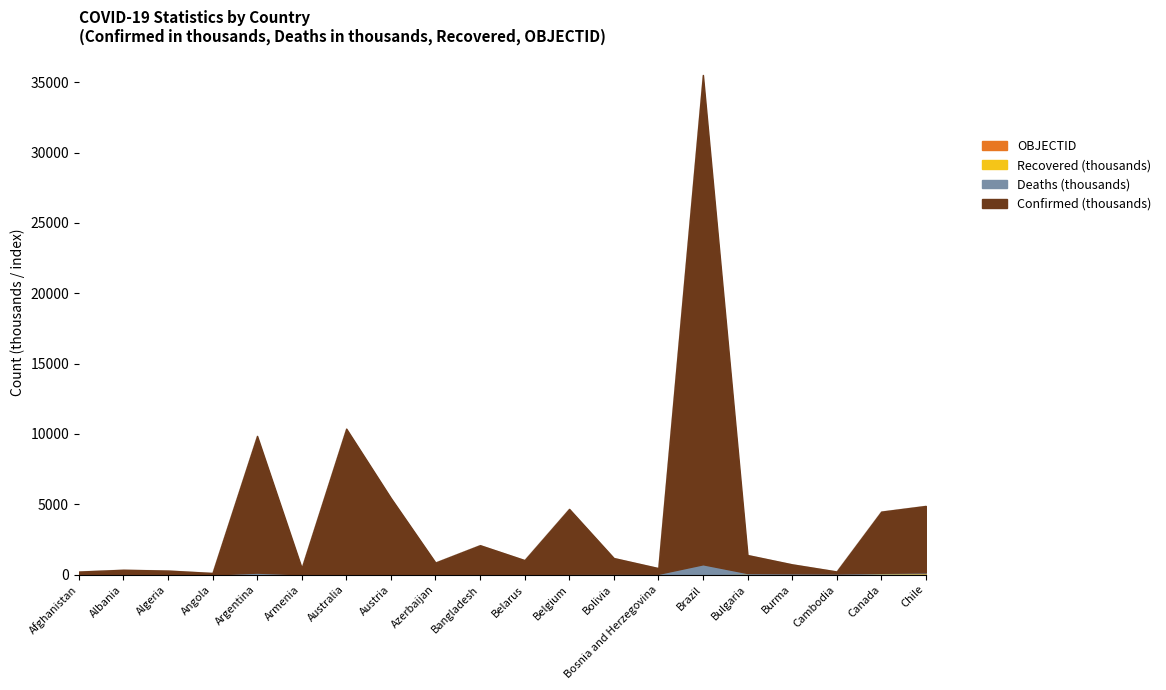

The OBJECTID series shows 18.0 at Austria. True or false?

True